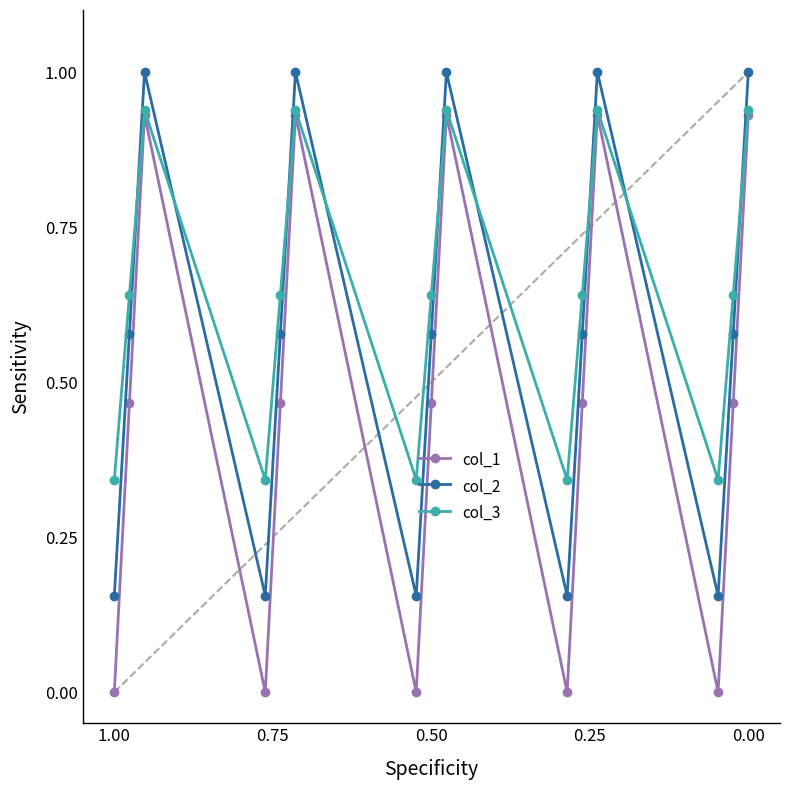

How many lines are shown in the chart?

3